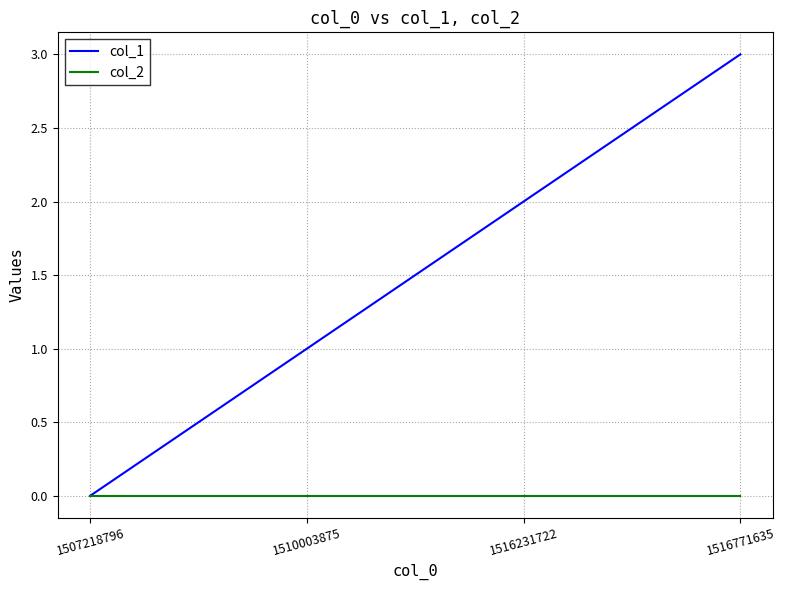

Reading right to left, what are all the values shown in this chart?

col_1: 1516771635=3	1516231722=2	1510003875=1	1507218796=0
col_2: 1516771635=0	1516231722=0	1510003875=0	1507218796=0